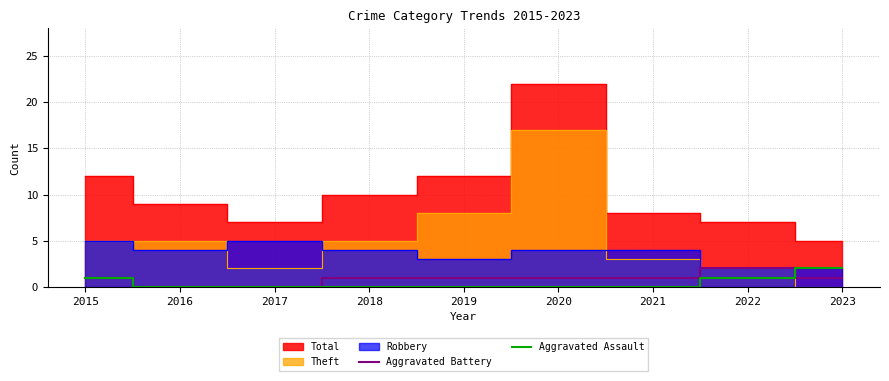

At which label is Aggravated Battery closest to 1?

2015